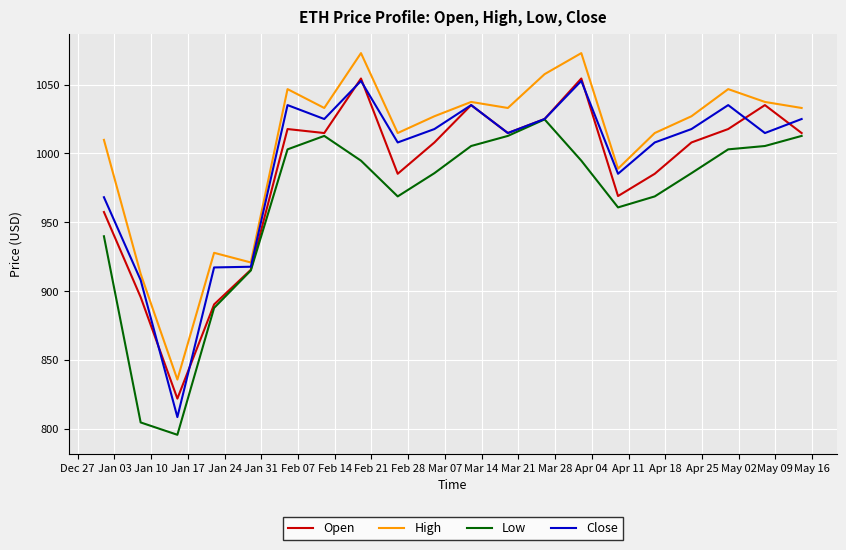

What is the difference between the second highest and second lowest values in the Open series?

163.8